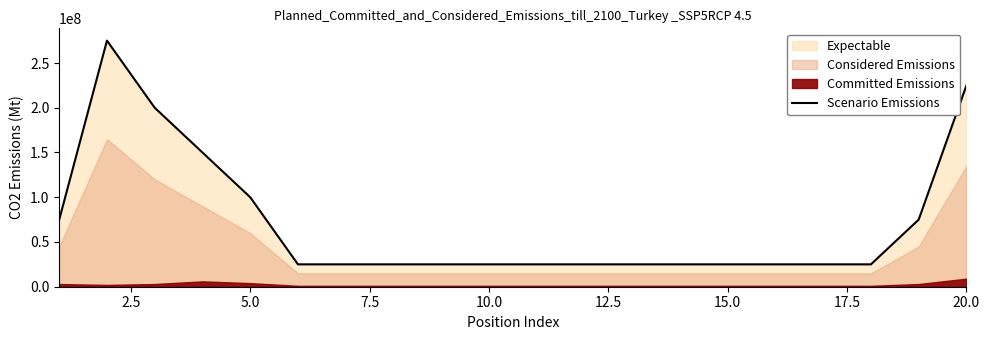

What is the value of the 4th point from the left?

150000000